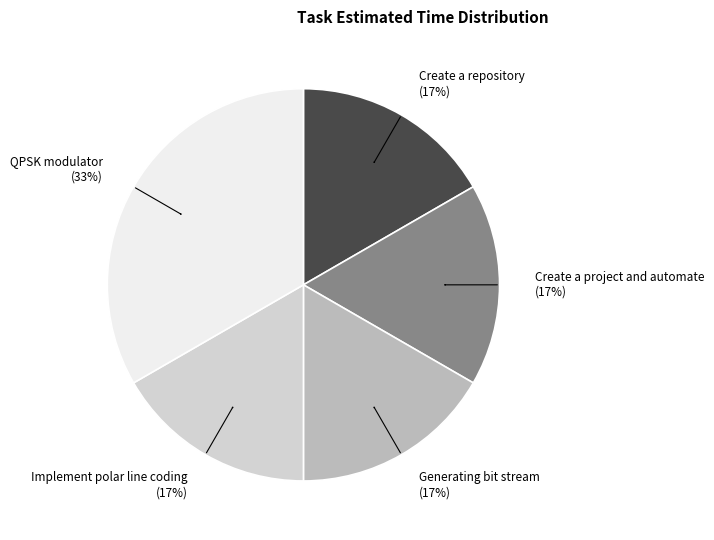

Which slice is the largest?

QPSK modulator